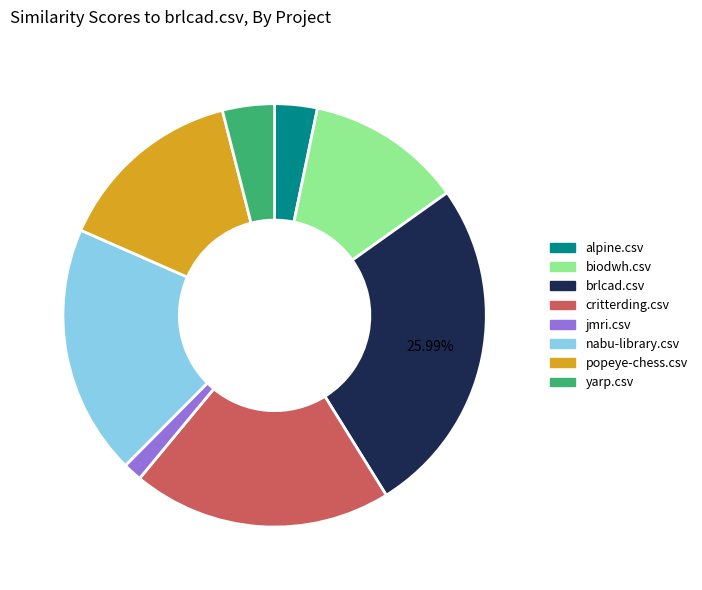

Is there a majority slice in this chart?

No